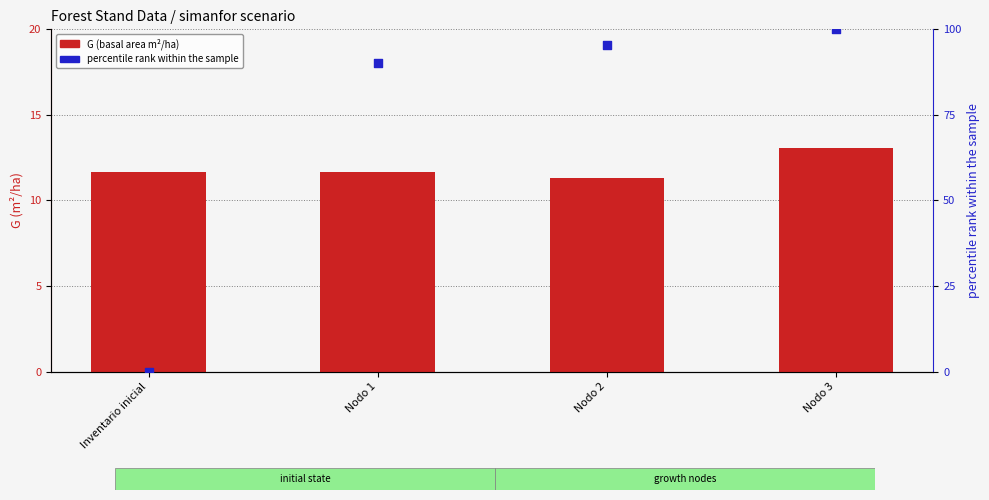

Is the value of G (basal area) at Nodo 3 greater than the value of percentile rank within the sample at Inventario inicial?

Yes